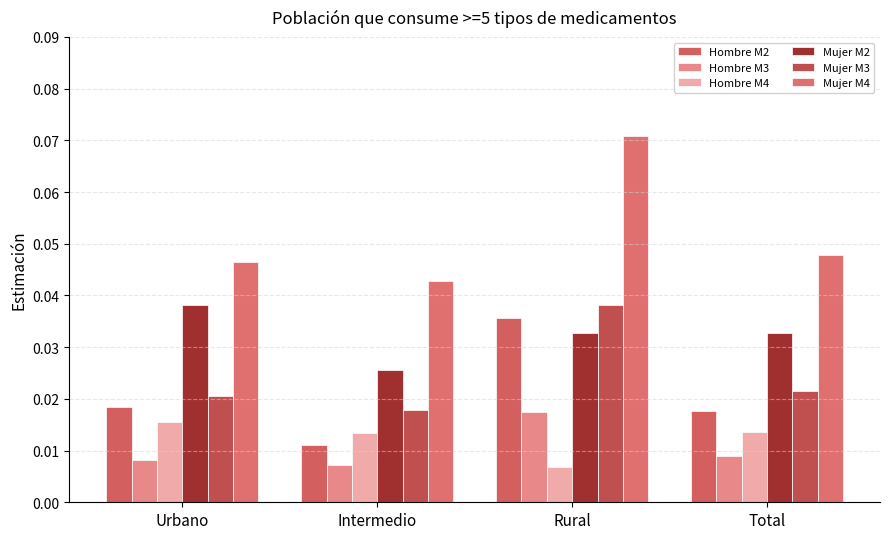

Which label corresponds to the largest value in the chart?

Rural